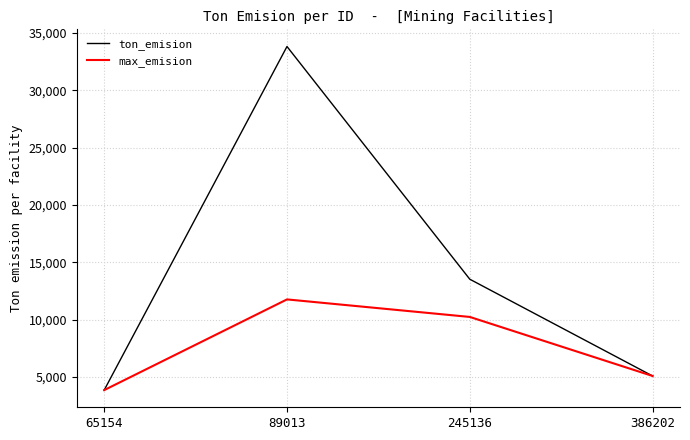

Which series changed the most between 65154 and 245136?

ton_emision